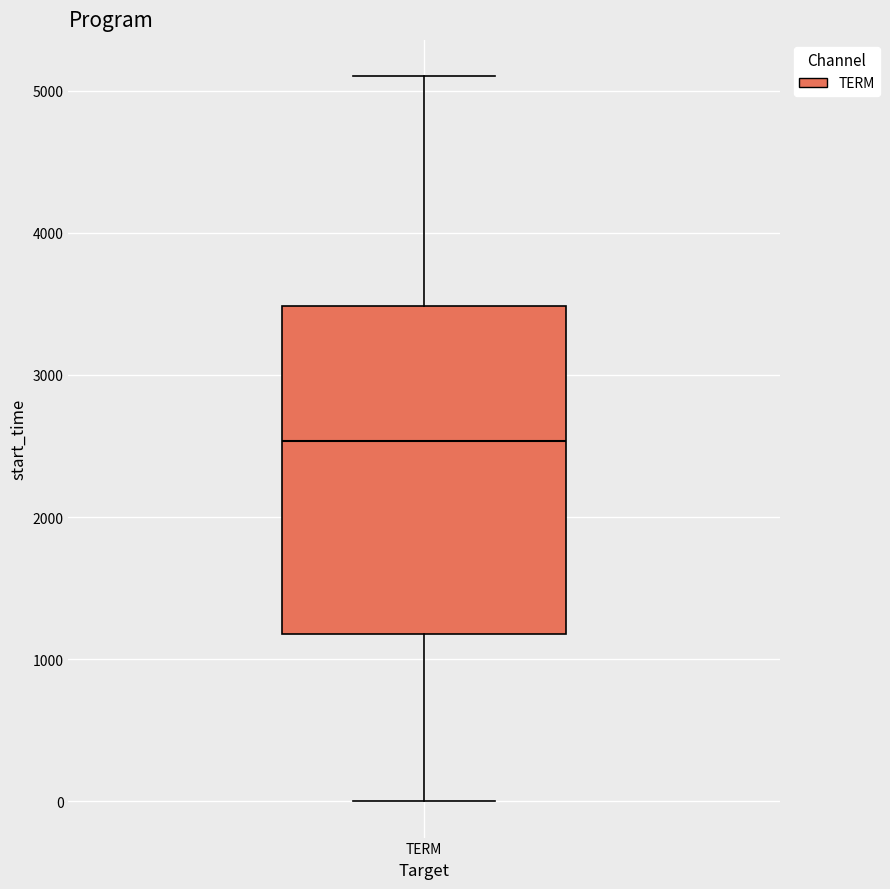

Transcribe this box plot: give where the median line is, the range the box spans, and where the two whiskers end, as read against the y-axis. The values are not printed on the chart, so give them approximately, as read against the axis.

median 2500, box 1200 to 3500, whiskers 0 to 5100